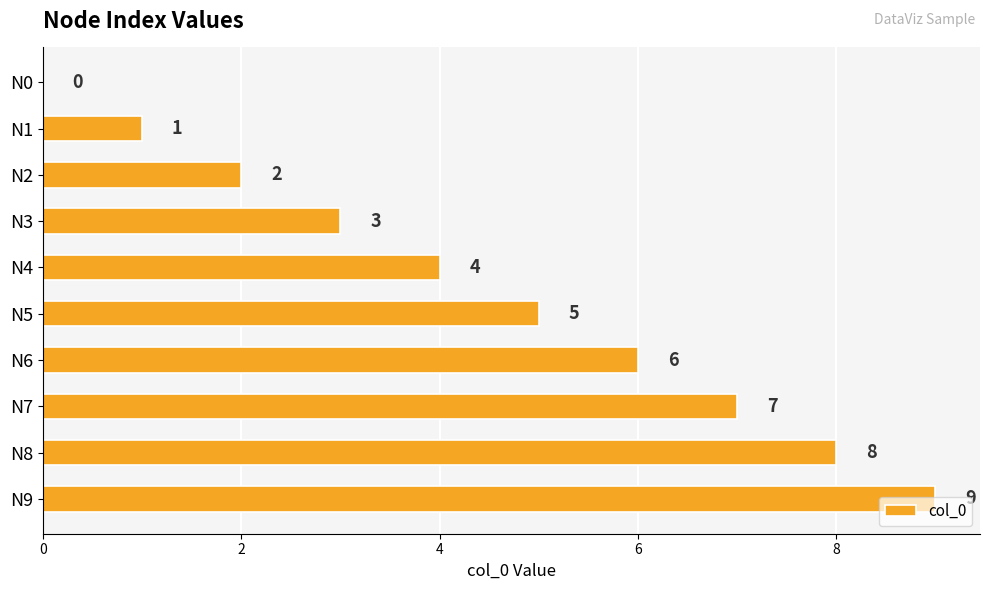

What is the sum of the values at N2 and N1?

3